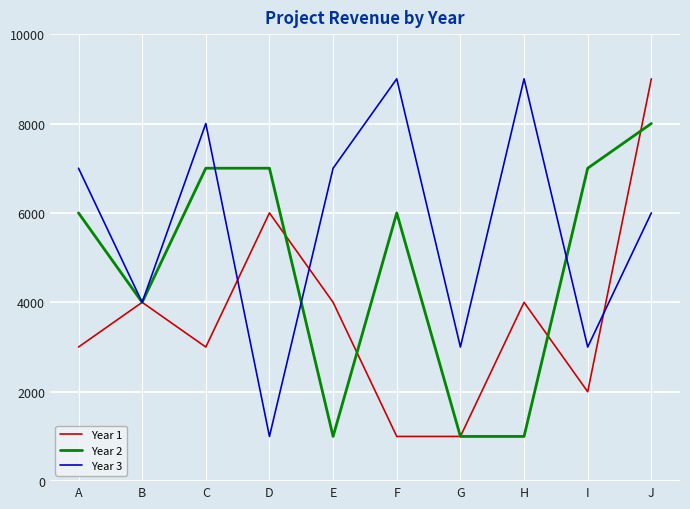

What is the difference between the Year 2 values at G and D?

6000